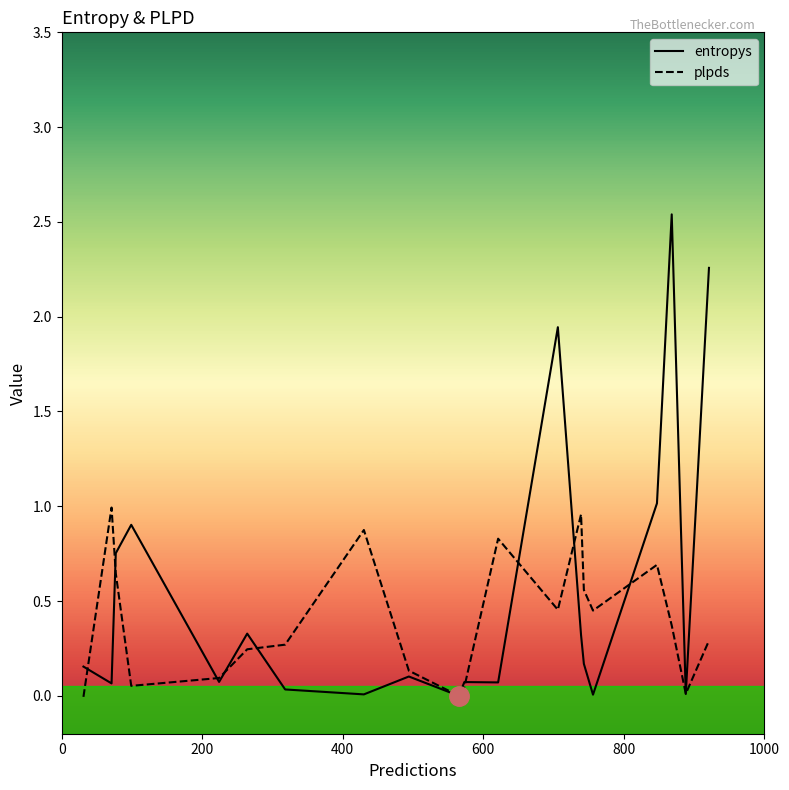

Rank the series by their maximum value, from highest to lowest.

entropys, plpds